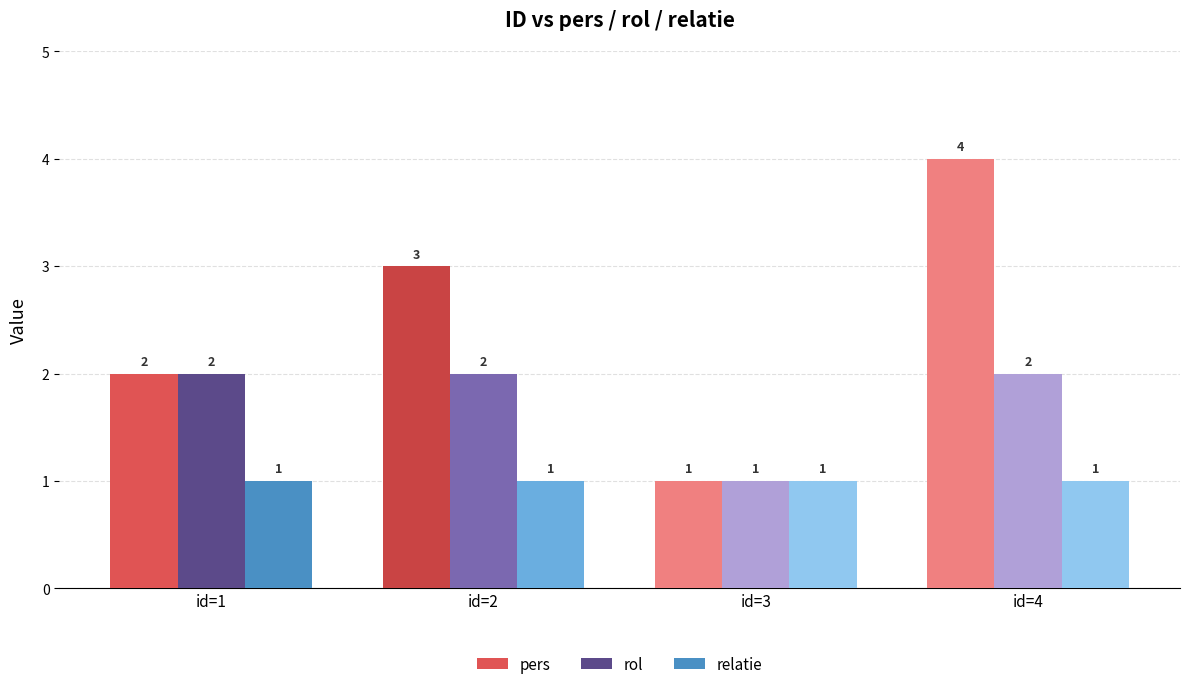

What is the difference between the maximum and second lowest values in the pers series?

2